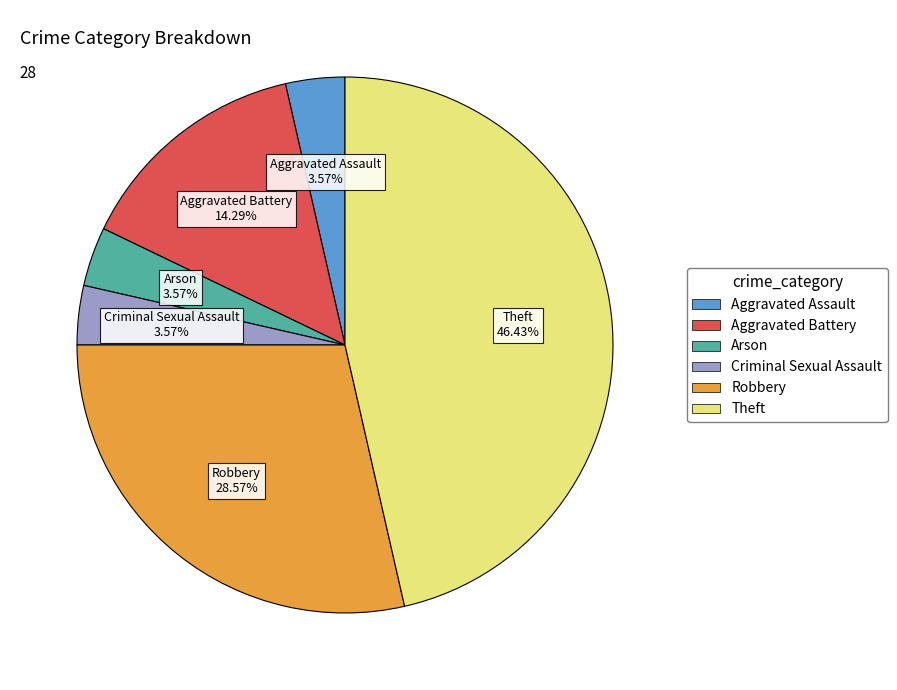

To the nearest percent, what percentage of the pie is Aggravated Assault?

4%